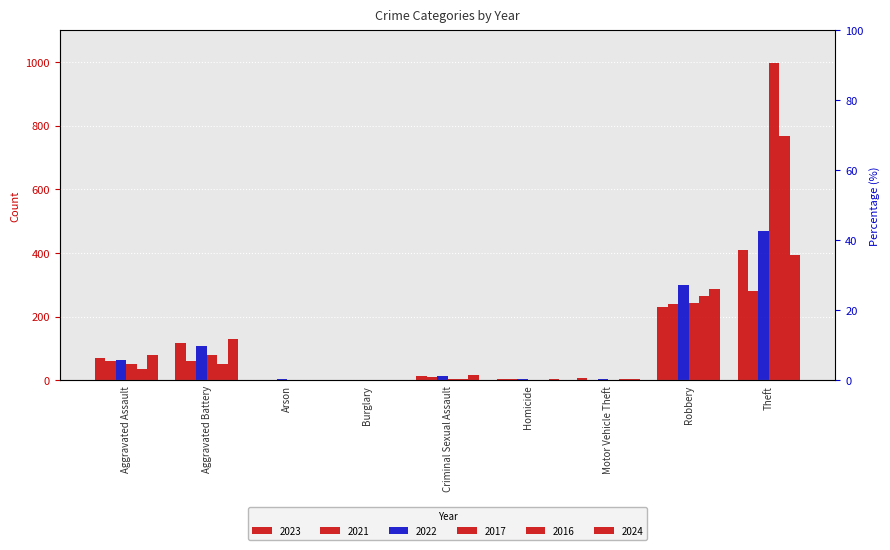

Between Theft and Homicide, which is larger?

Theft